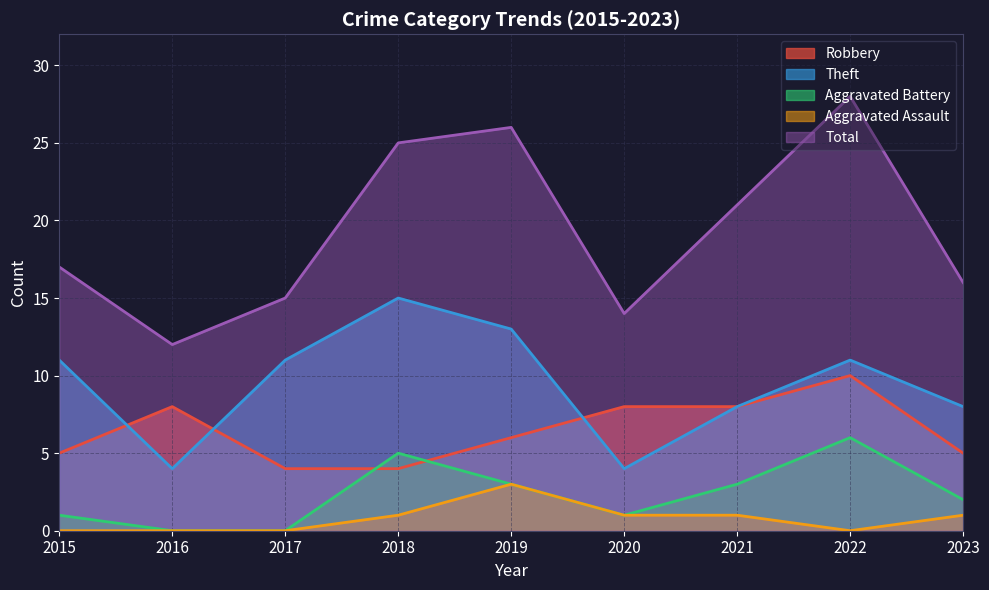

What is the value of the Total point at the 5th from the left?

26